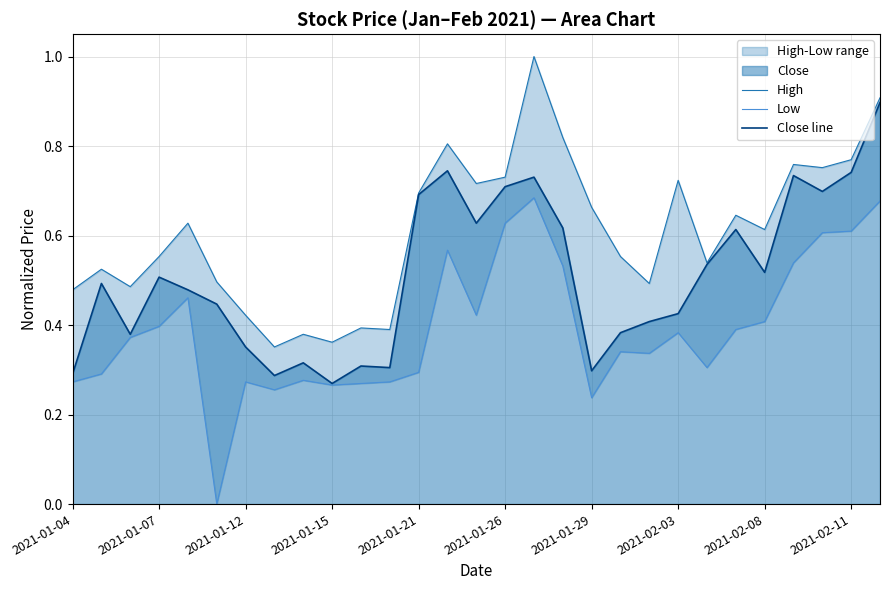

The Close line series shows 0.3 at 2021-01-04. True or false?

True